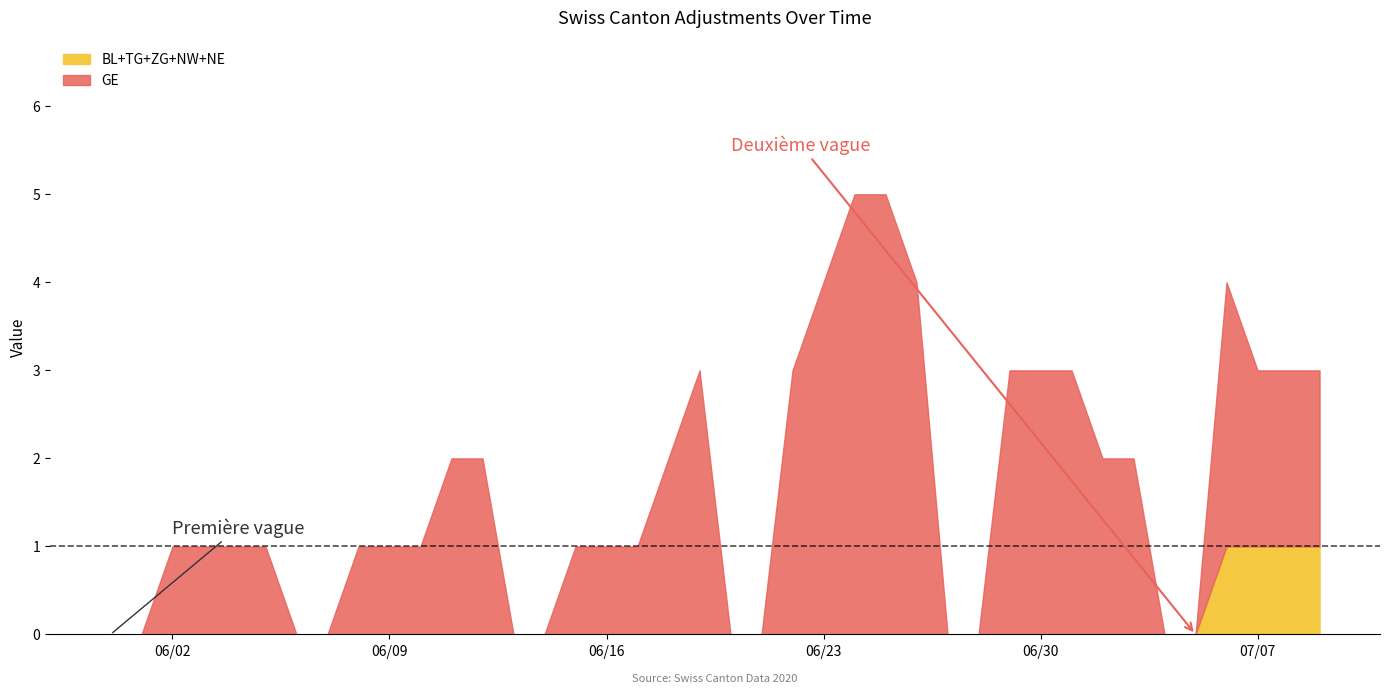

True or false: GE has a value of 0 at 0.

True